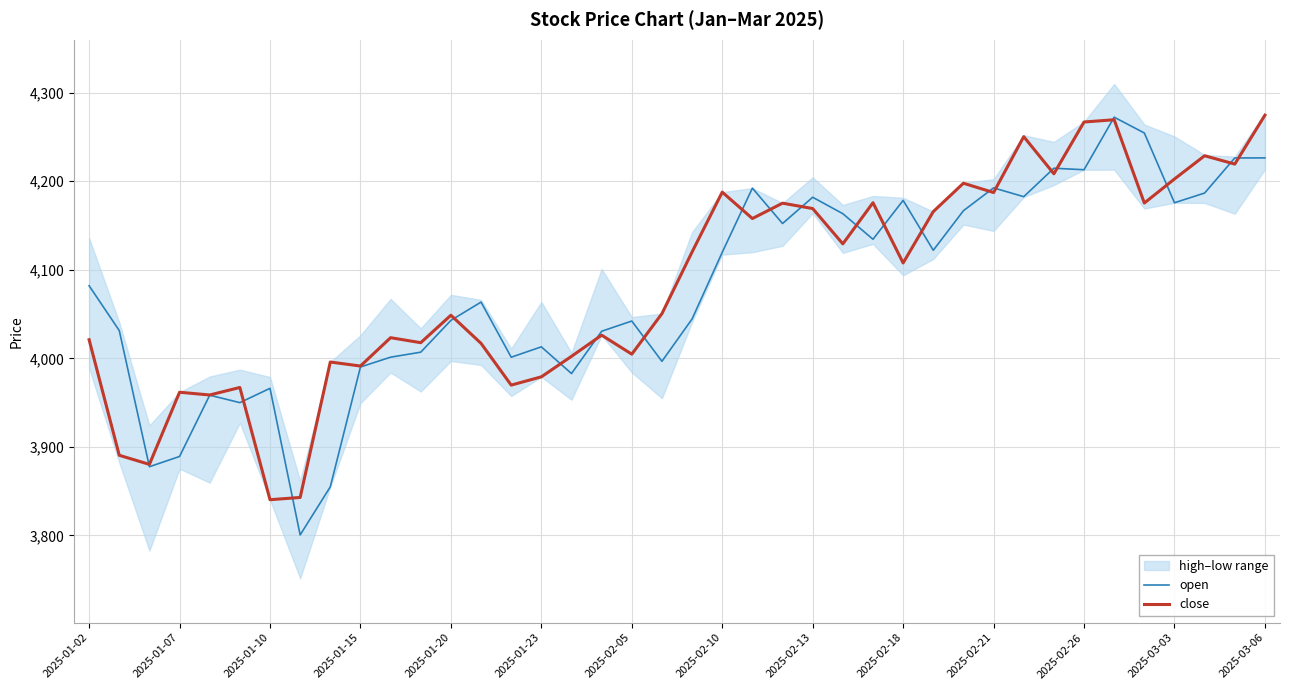

How many lines are shown in the chart?

2